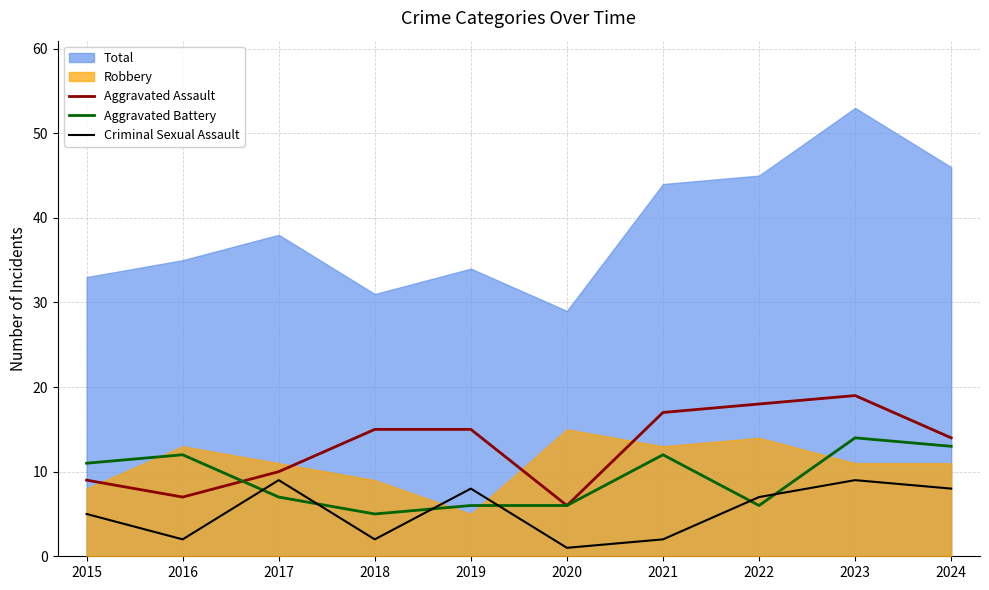

Where do Criminal Sexual Assault and Aggravated Battery first cross each other?

2016 and 2017